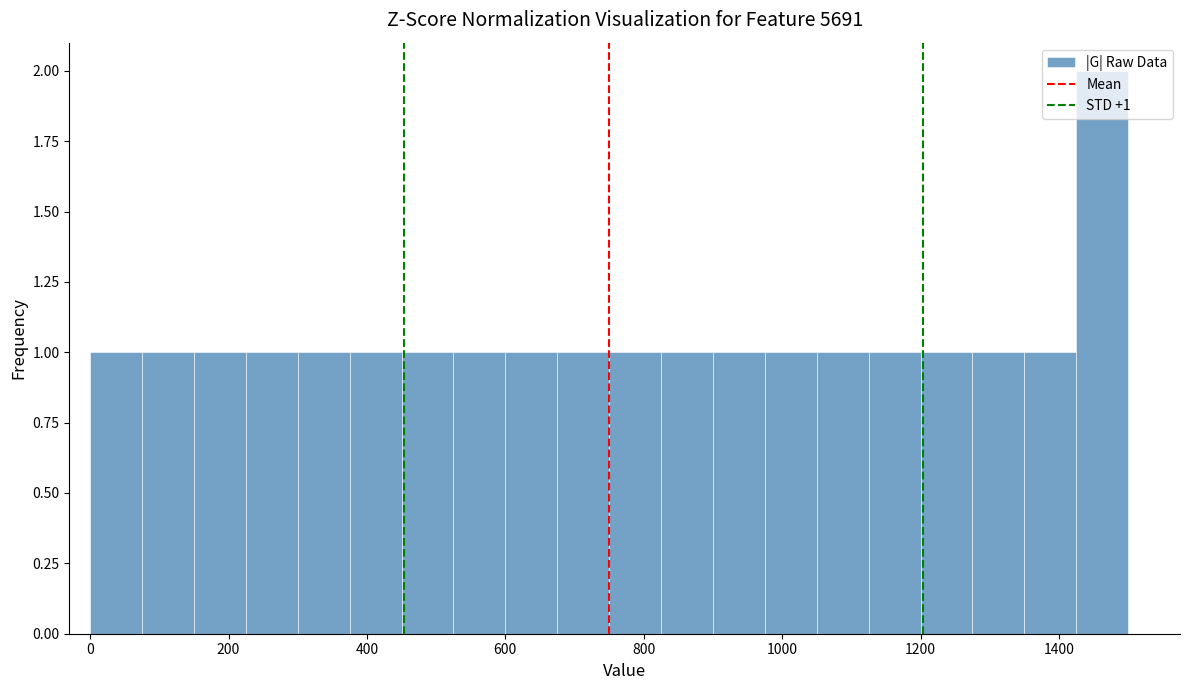

Read against the x-axis, roughly where is the centre of the tallest bar?

1460